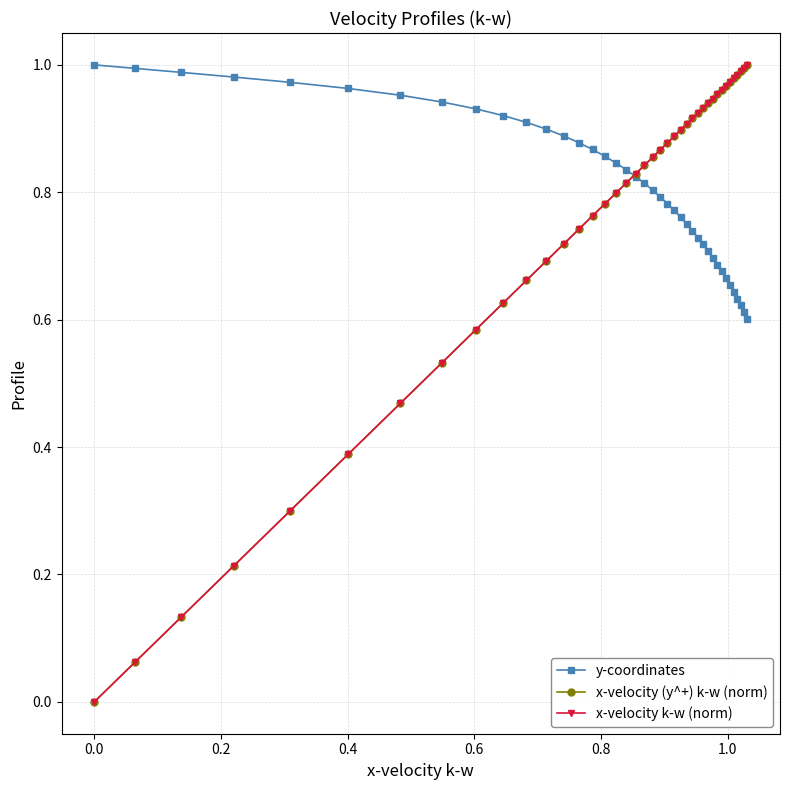

Does the chart have visible grid lines?

Yes